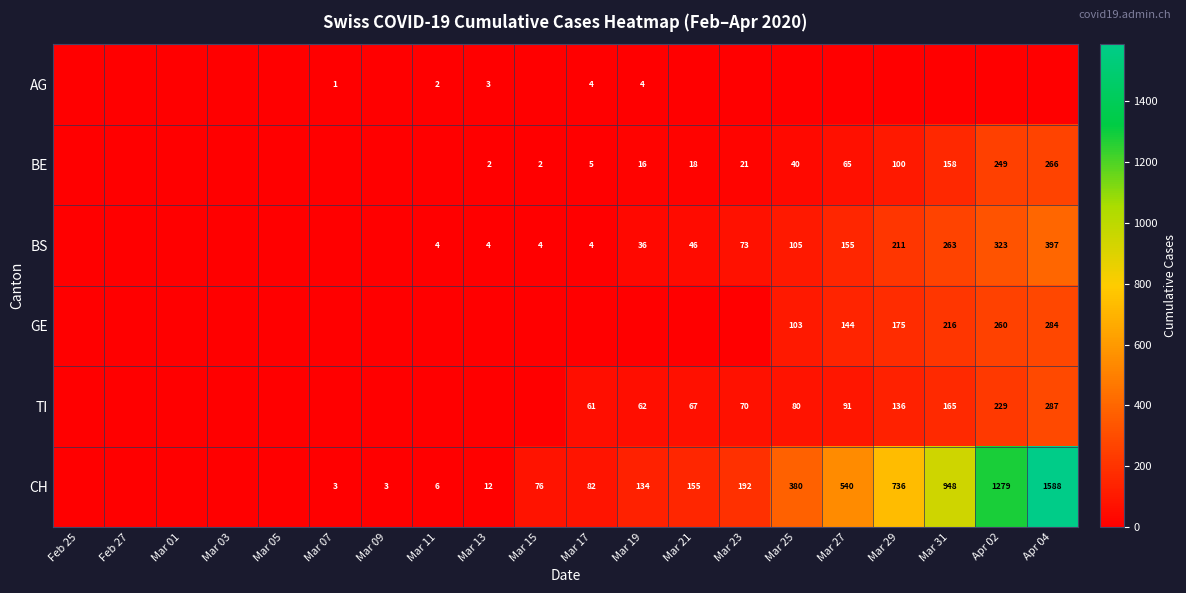

At which category is the sum across all series the highest?

Apr 04